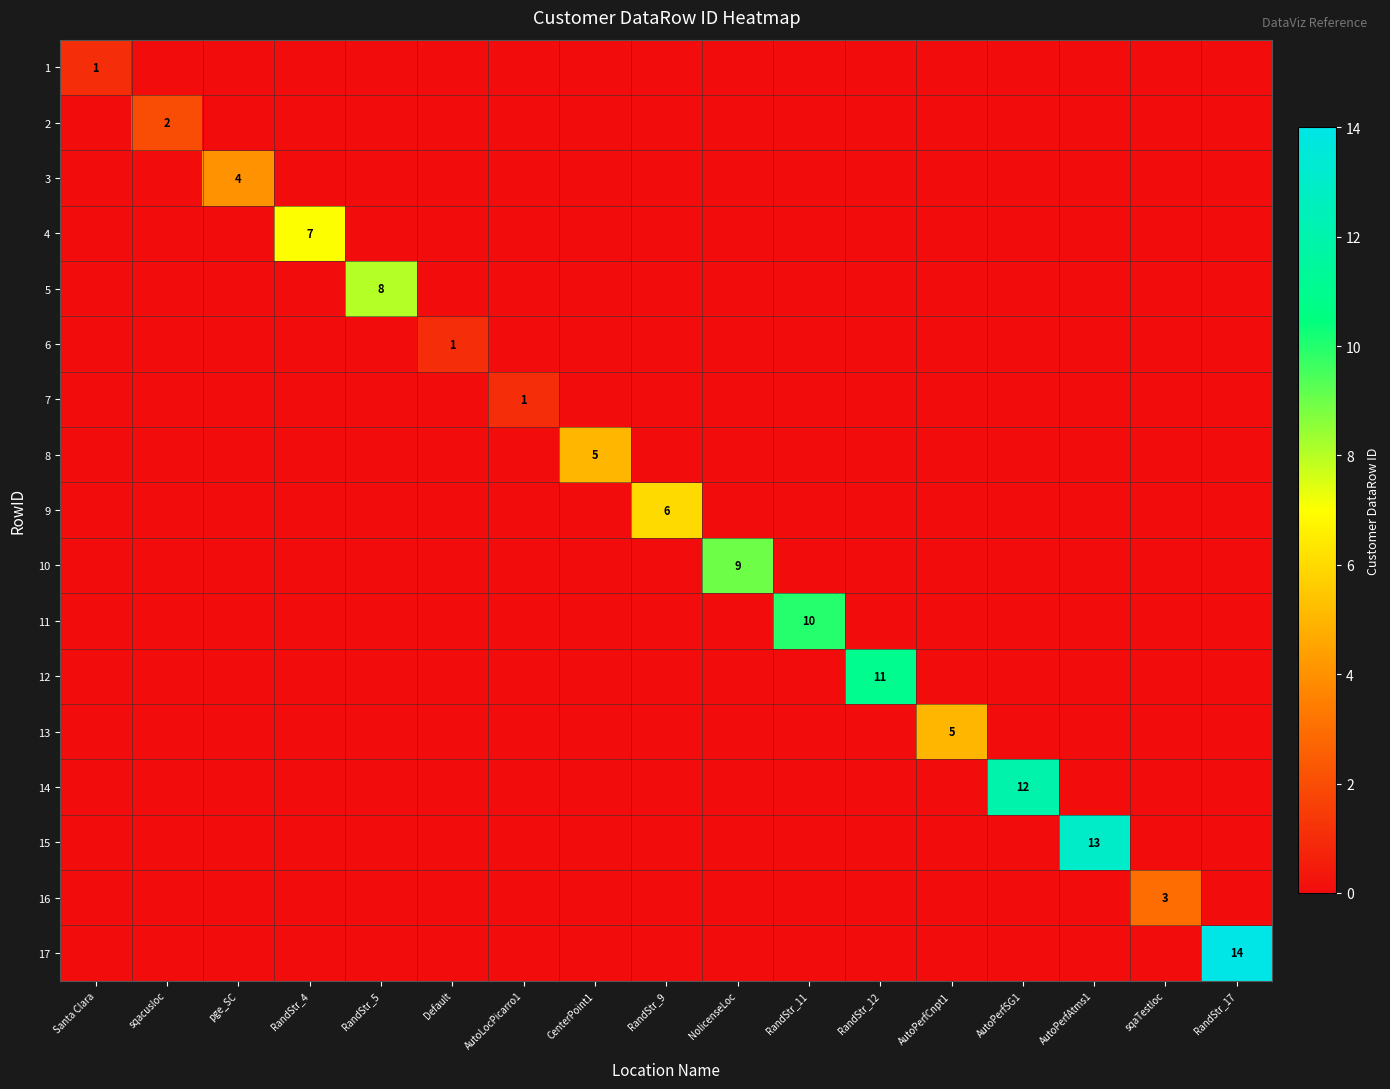

What is the minimum value shown in the chart?

1.0